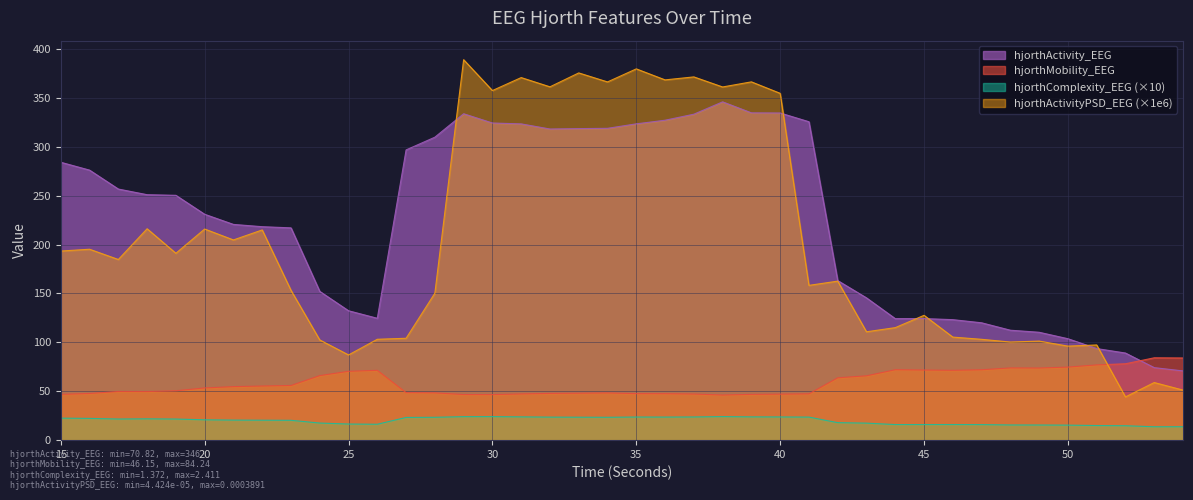

How many categories are shown in the chart?

40